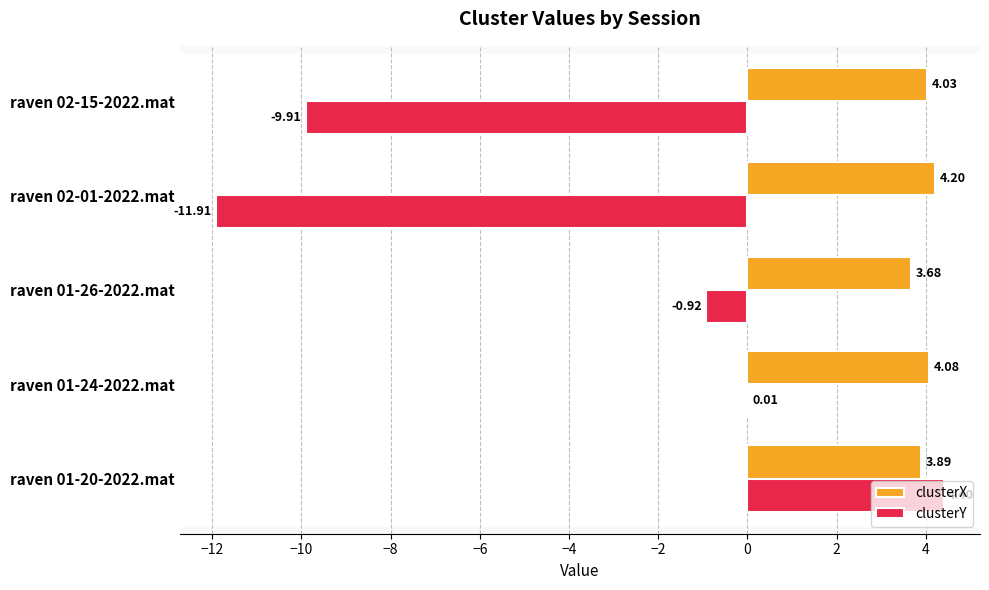

Which series changed the most between raven 01-24-2022.mat and raven 02-15-2022.mat?

clusterY